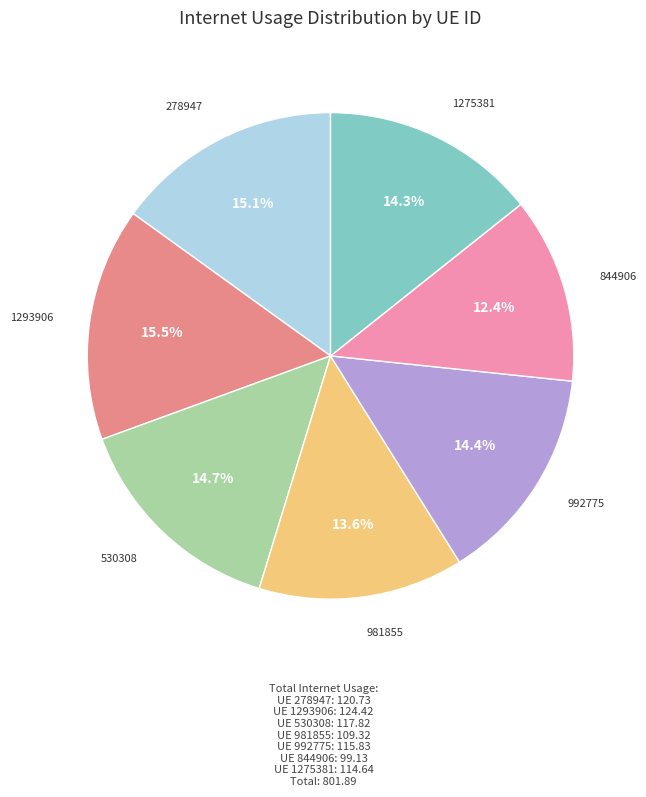

Is there any slice that represents more than half of the pie?

No